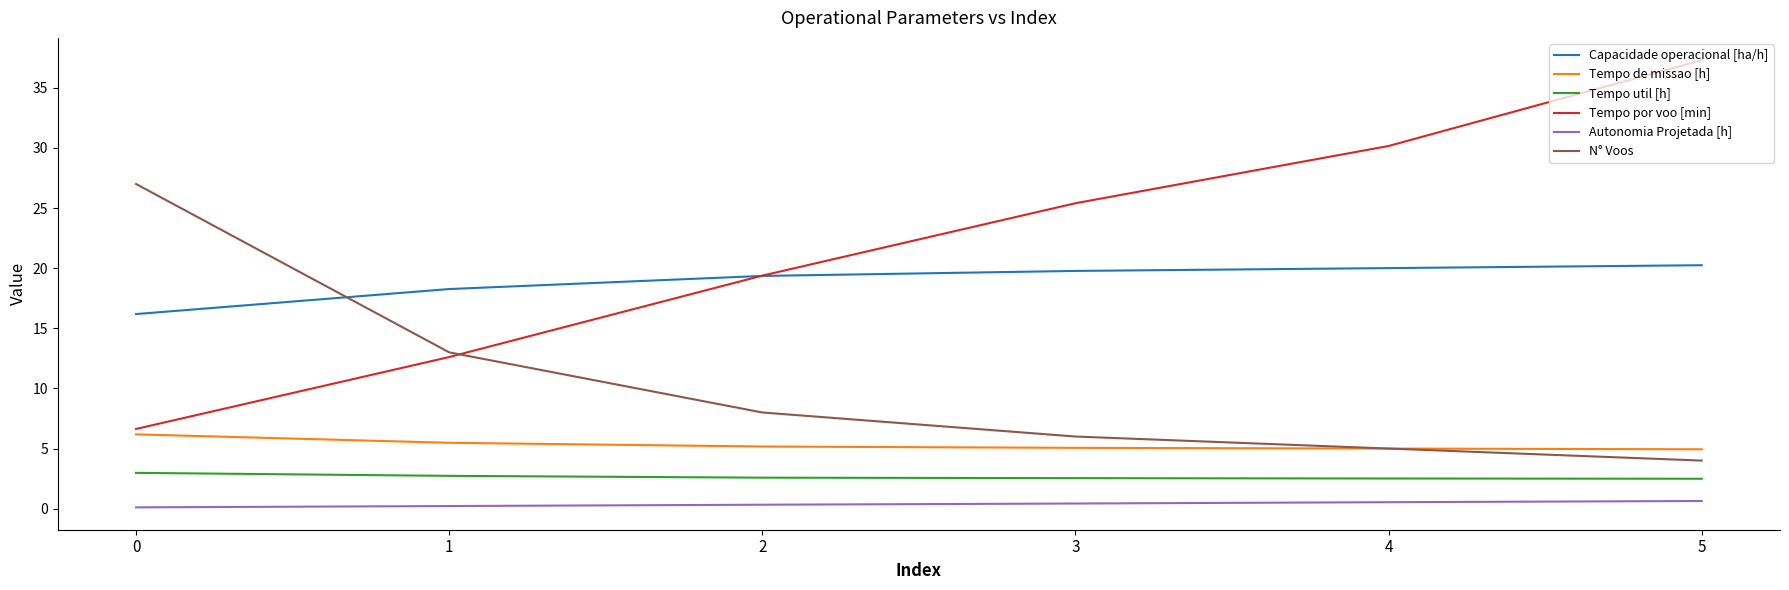

At 5, list the series in order from largest to smallest.

Tempo por voo [min], Capacidade operacional [ha/h], Tempo de missao [h], N° Voos, Tempo util [h], Autonomia Projetada [h]